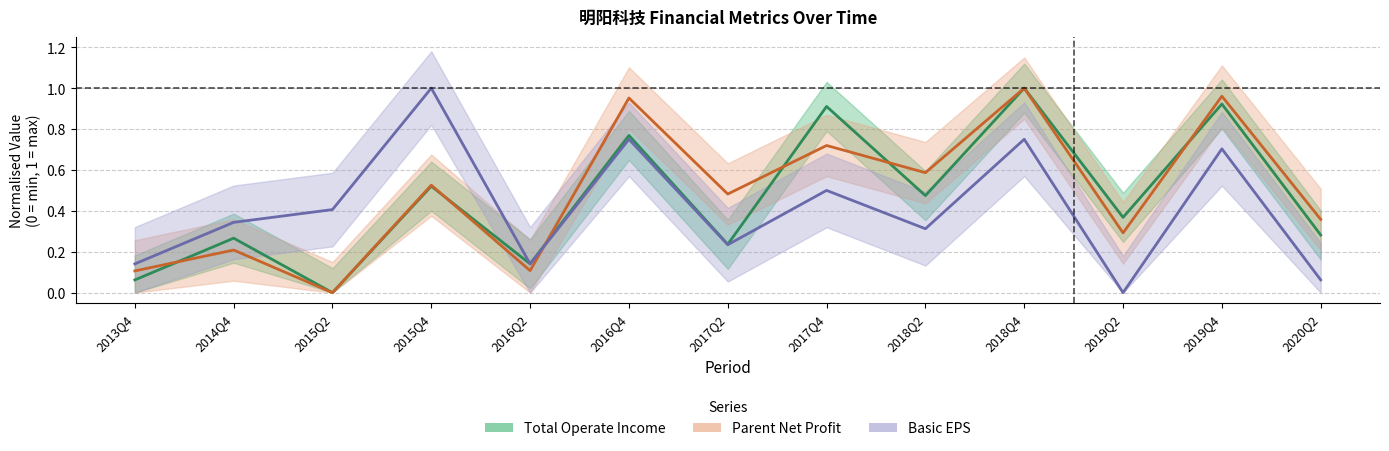

What is the value of the Parent Net Profit point at the 11th from the left?

0.3